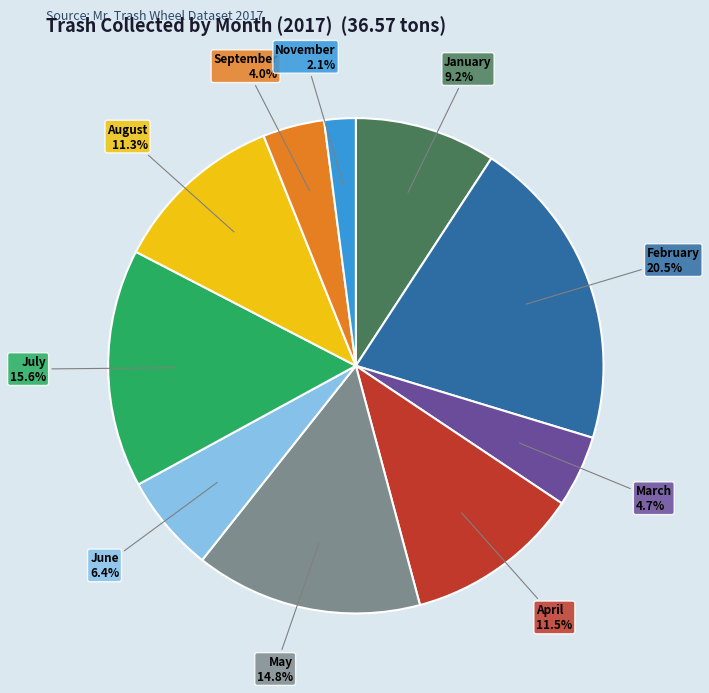

Is there any slice that represents more than half of the pie?

No